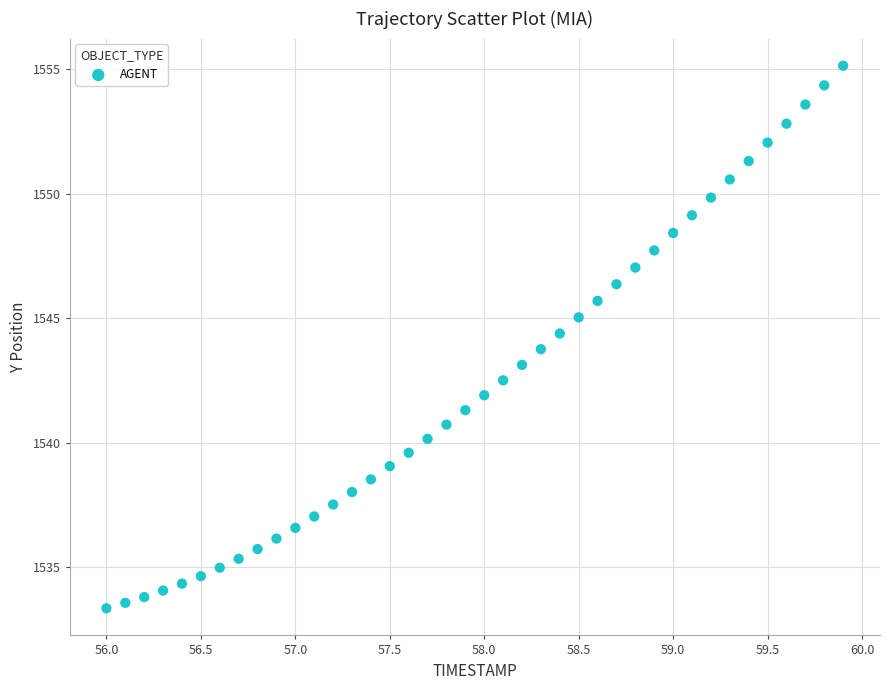

What is the range of Y values (max minus min)?

21.8